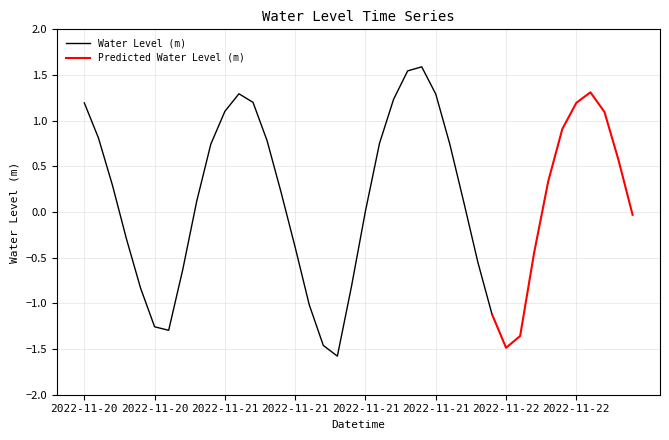

What is the sum of the values at 2022-11-22 01:00 and 2022-11-21 15:00?

-0.6